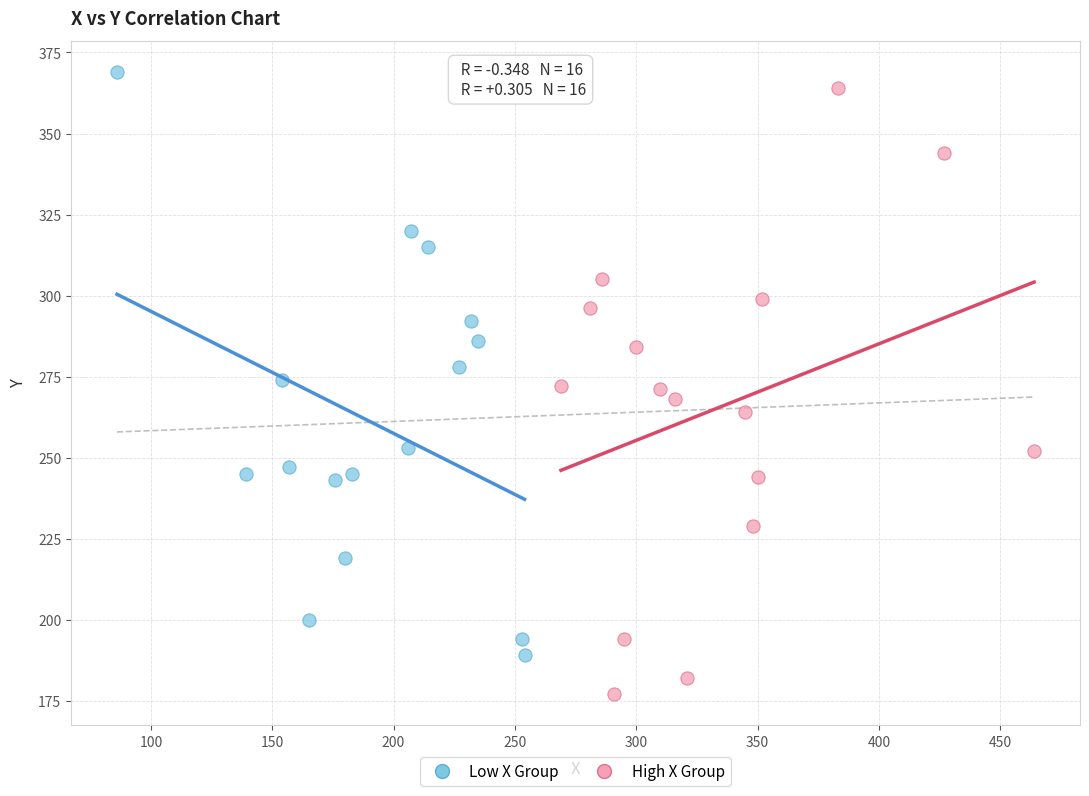

Which series has the largest Y range (max minus min)?

High X Group